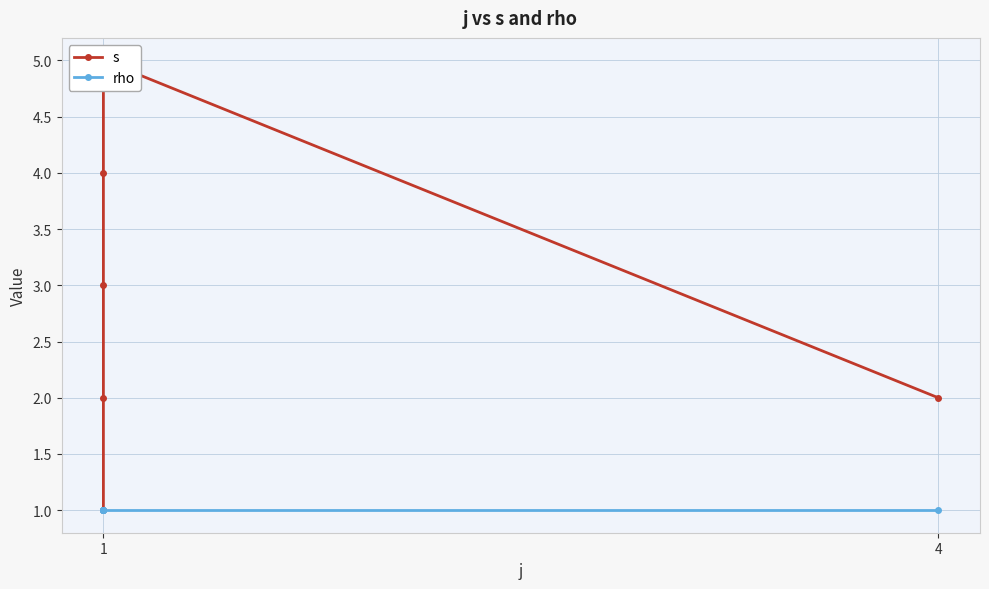

True or false: rho has a value of 0 at 1.

False